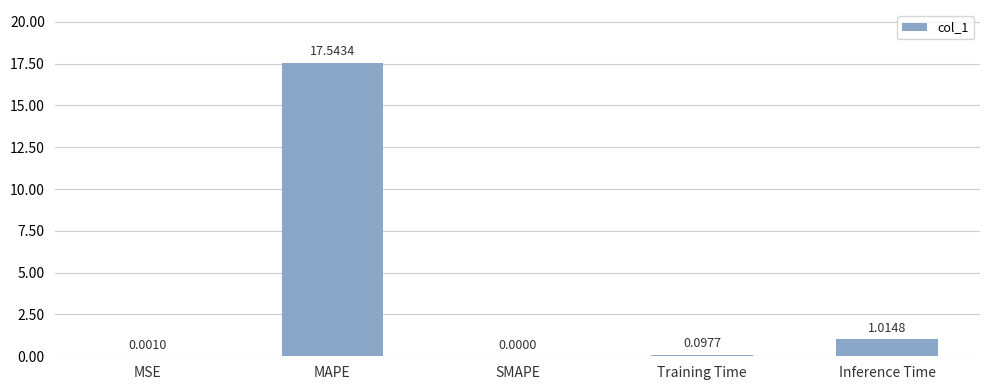

Which has a higher value, SMAPE or MSE?

MSE